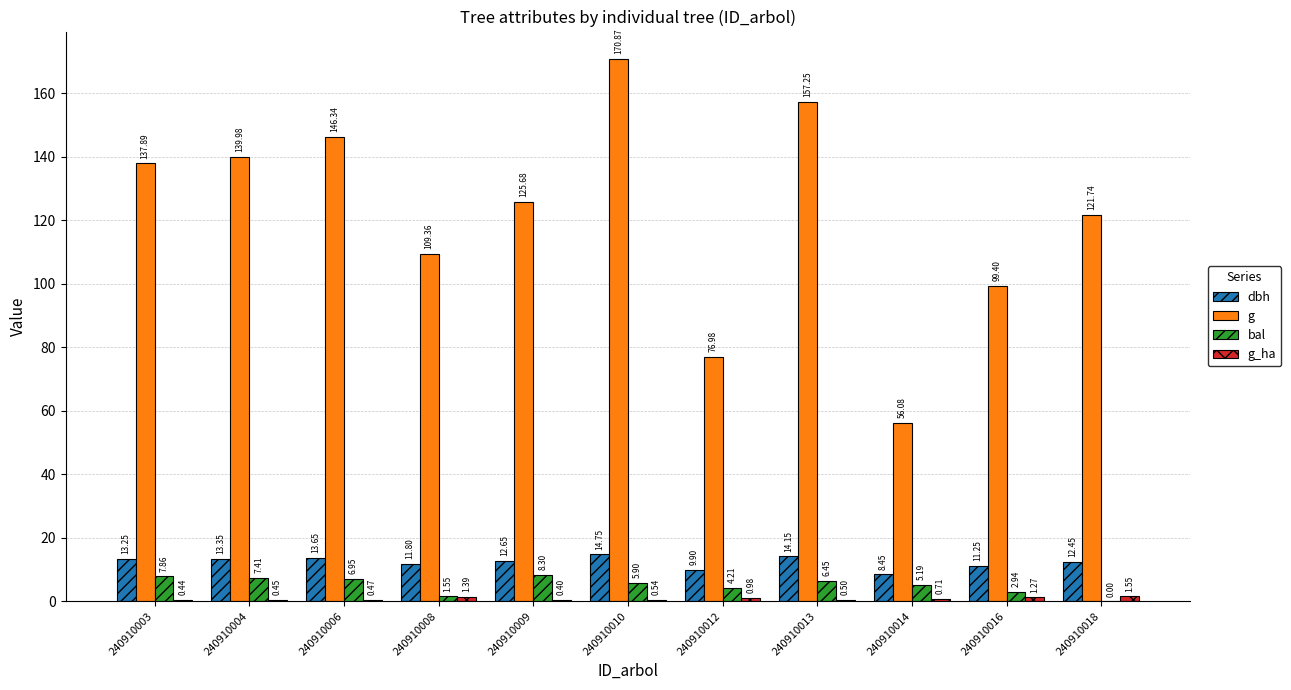

Which series changed the most between 240910012 and 240910013?

g